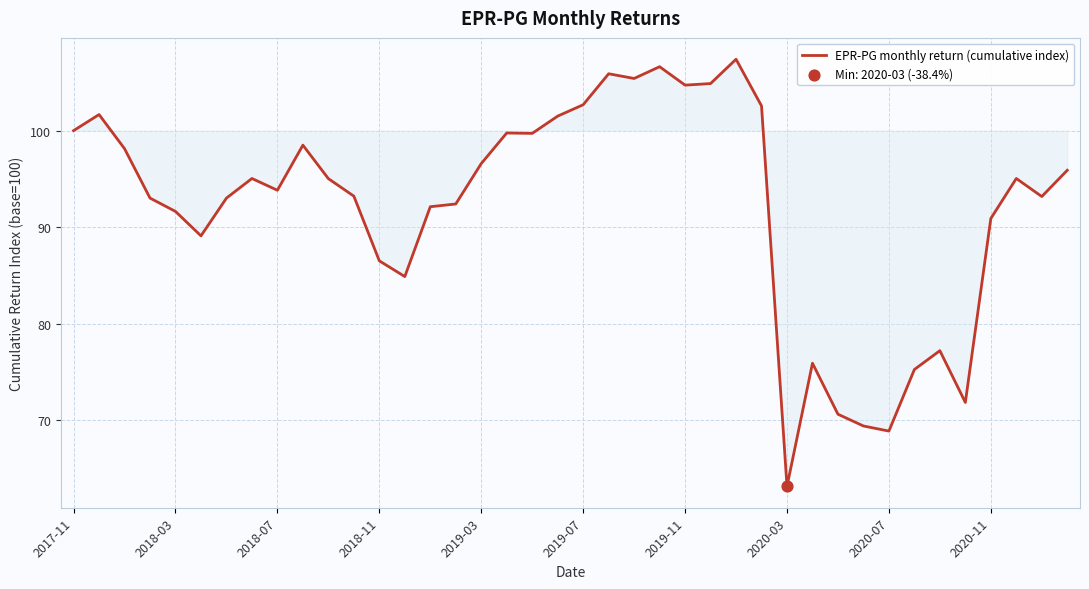

What is the maximum value shown in the chart?

107.4